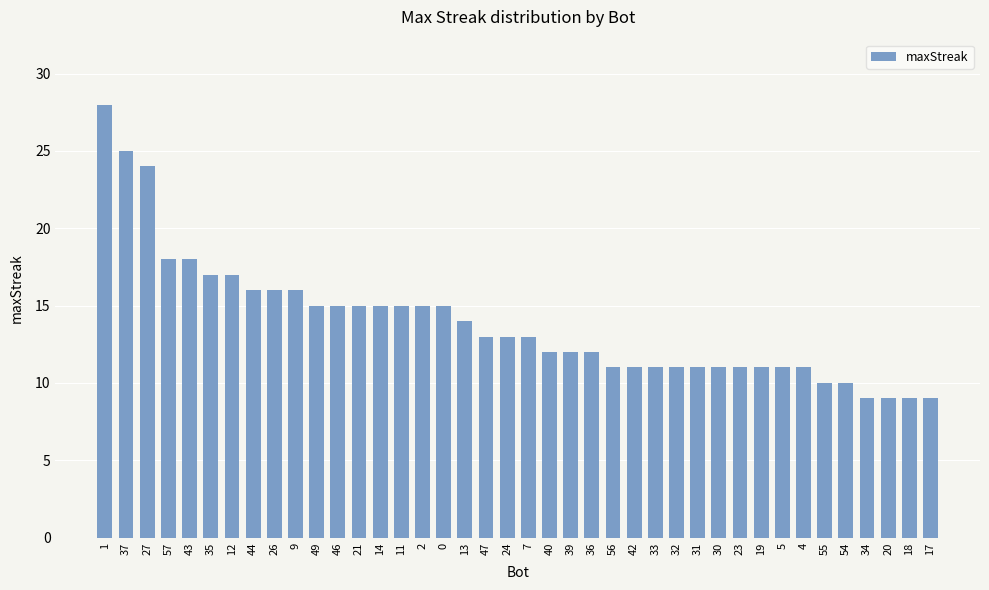

What value does the data have at 35?

17